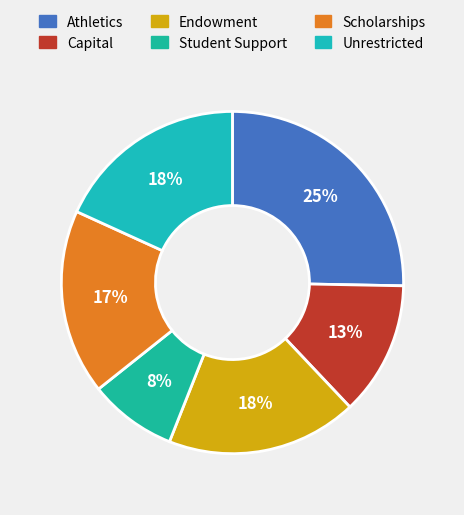

Does any single category account for the majority?

No